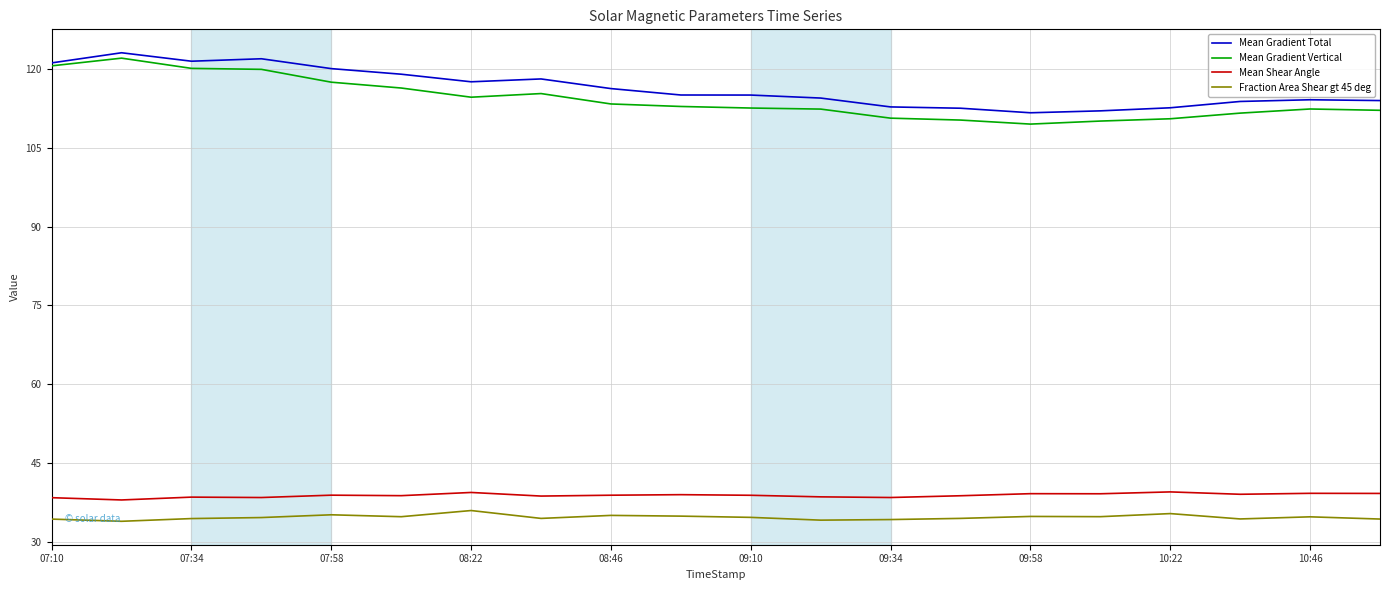

What is the greatest value displayed?

123.1